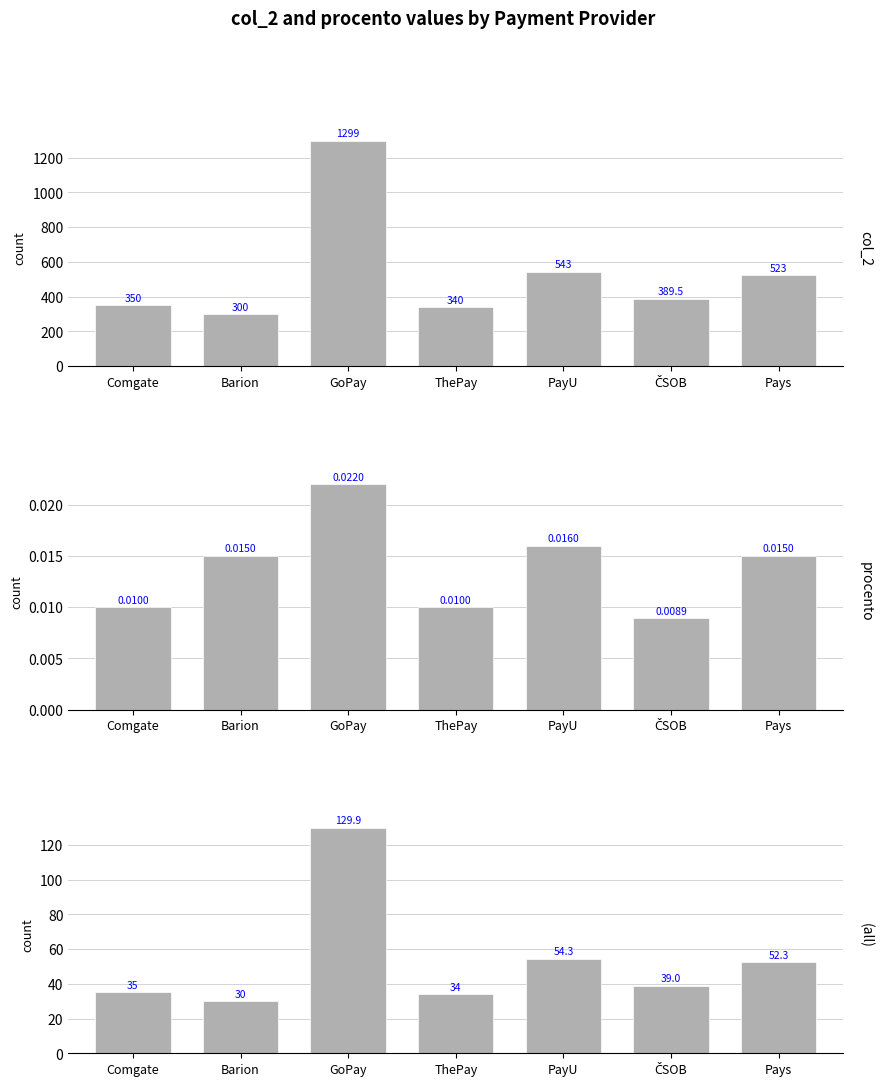

Which series has the largest range (max minus min)?

col_2